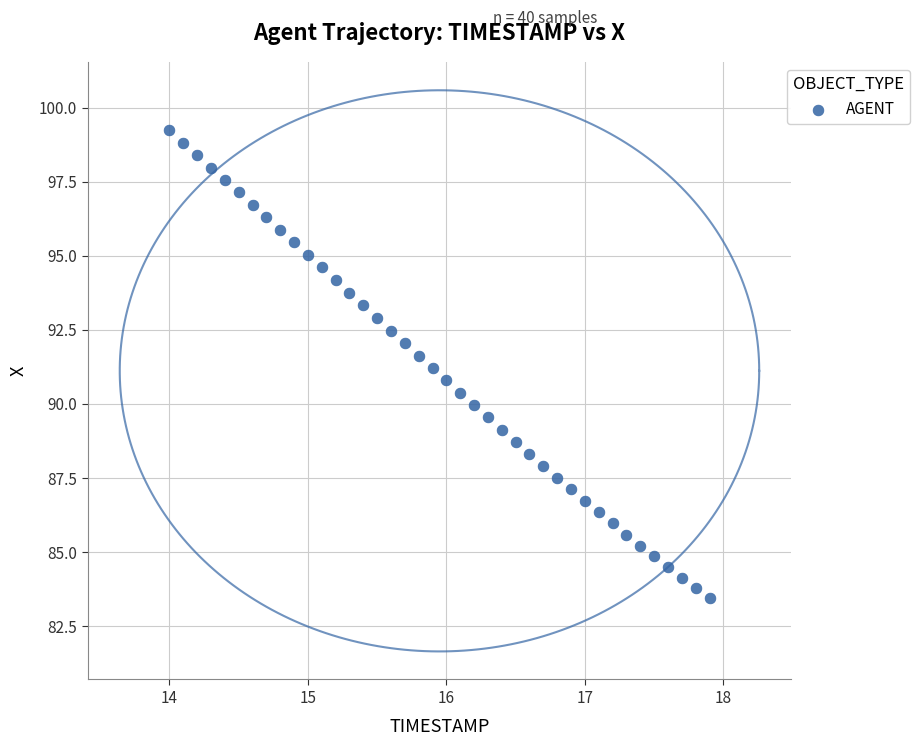

What is the range of Y values (max minus min)?

15.8